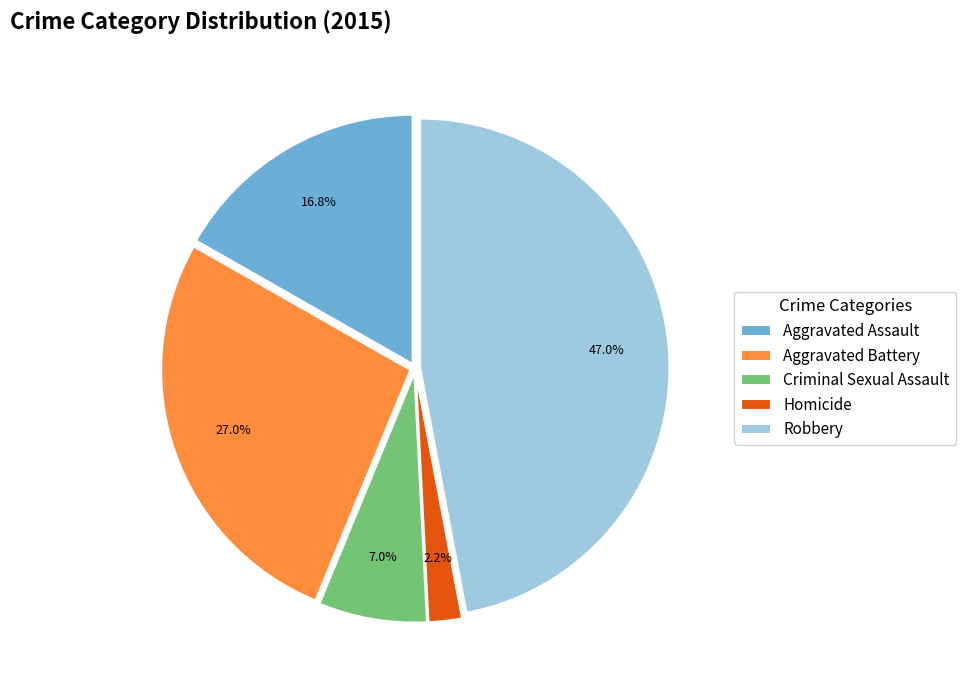

The Aggravated Assault slice represents 17% of the pie. True or false?

True